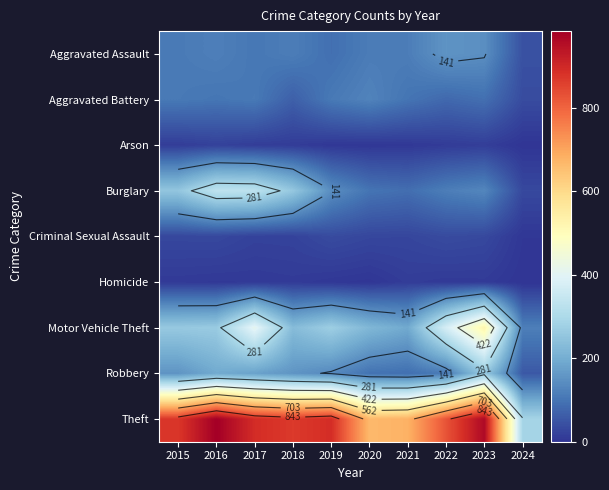

What is the average value of the Motor Vehicle Theft series?

287